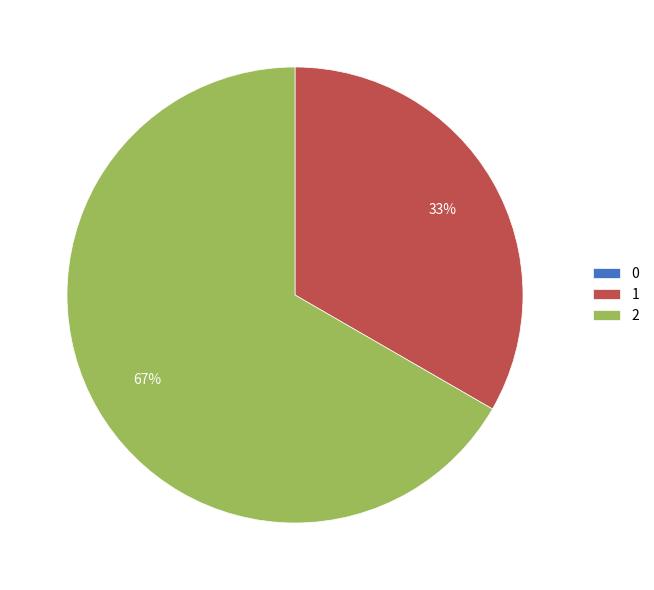

To the nearest percent, what portion does 1 represent?

33%